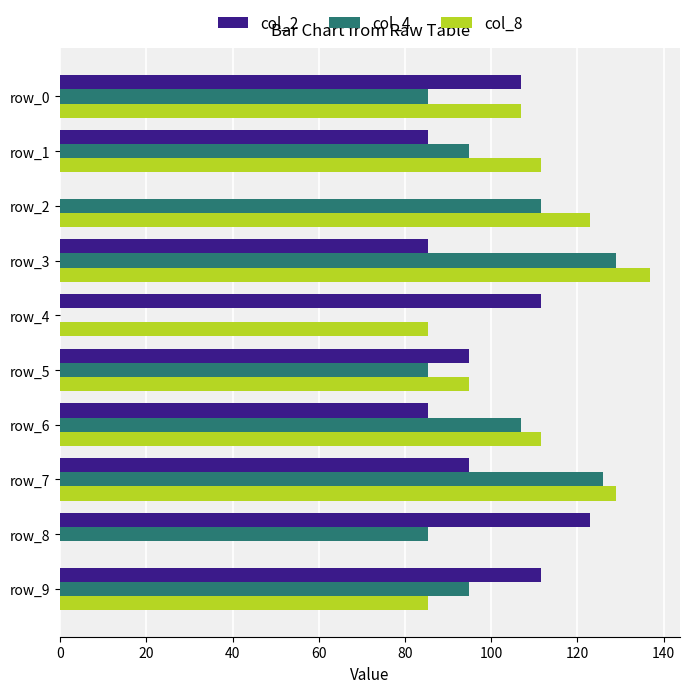

What is the sum of the col_8 values at row_2 and row_9?

208.2